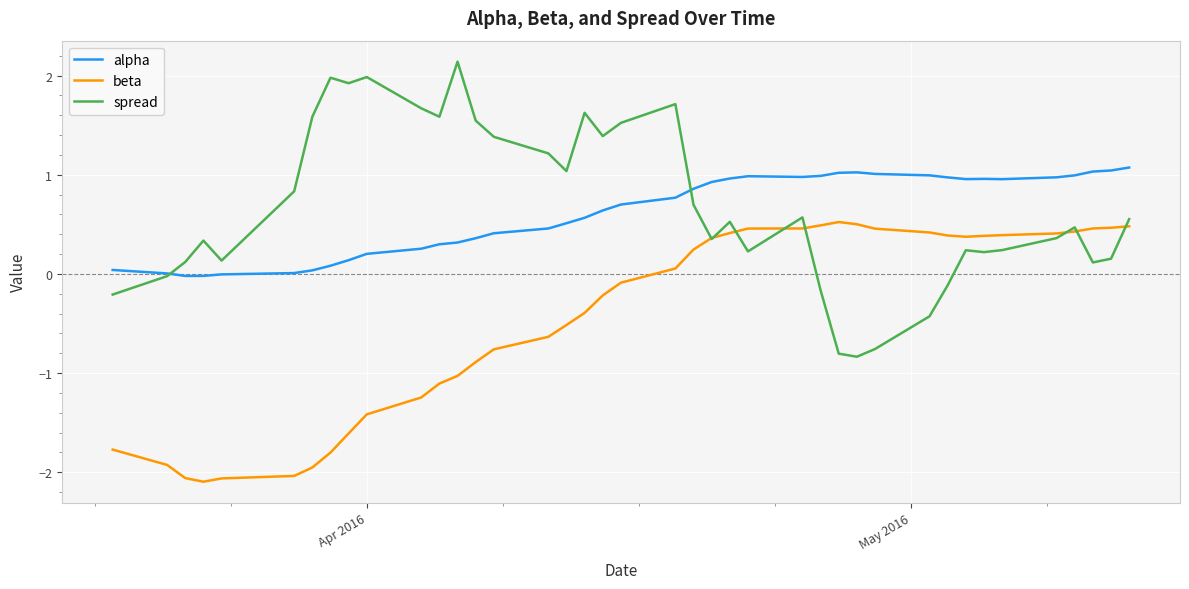

How many interior local peaks does the spread series have?

10